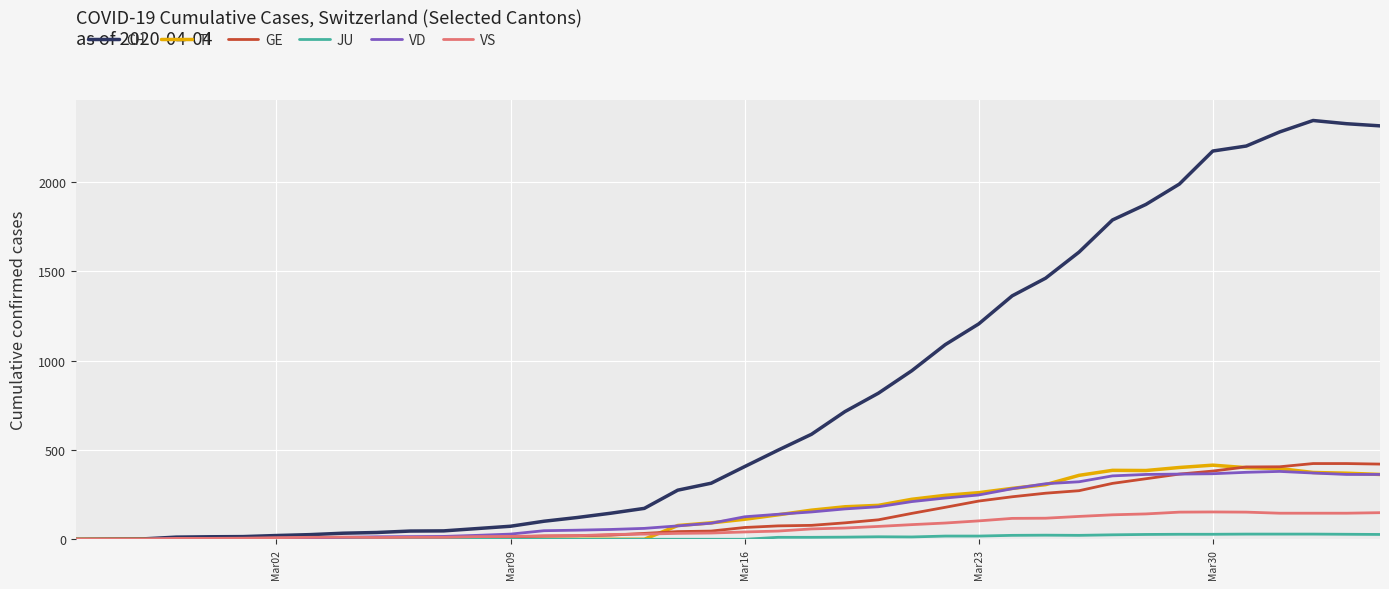

What is the maximum value for VS?

153